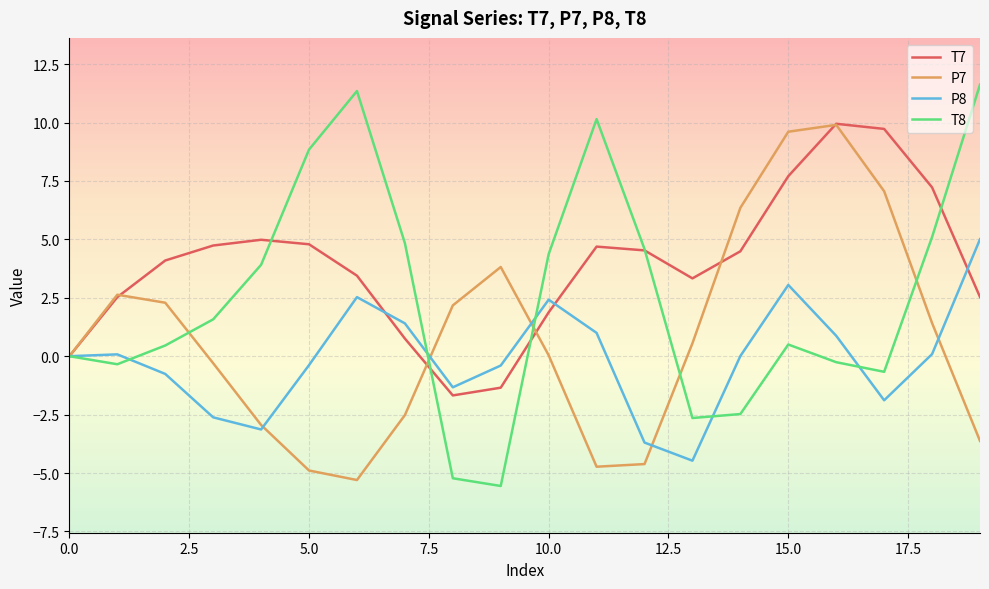

Which series has the largest total across all categories?

T7